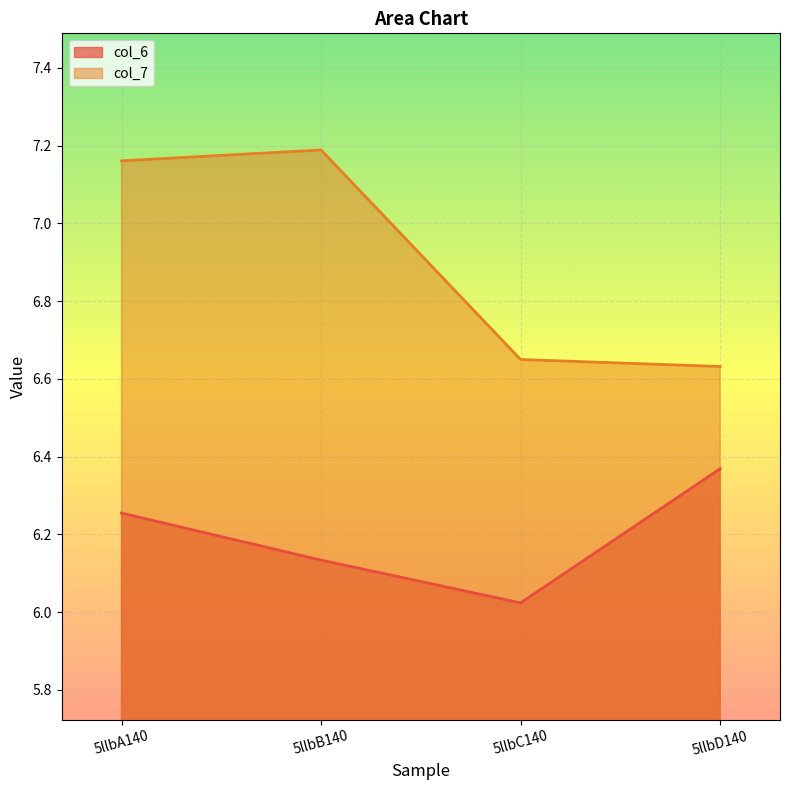

What is the label of the 4th point from the left?

5llbD140